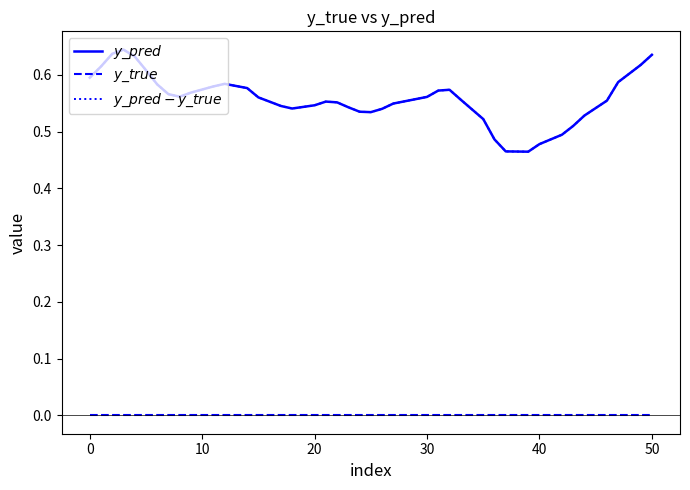

True or false: $y\_pred - y\_true$ has more than 2 interior local peaks.

True